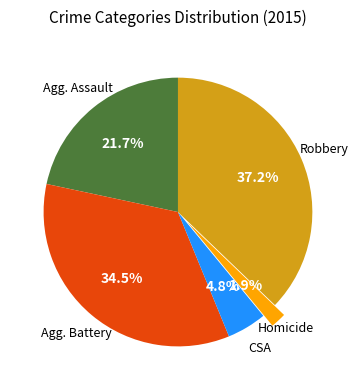

Does any single category account for the majority?

No